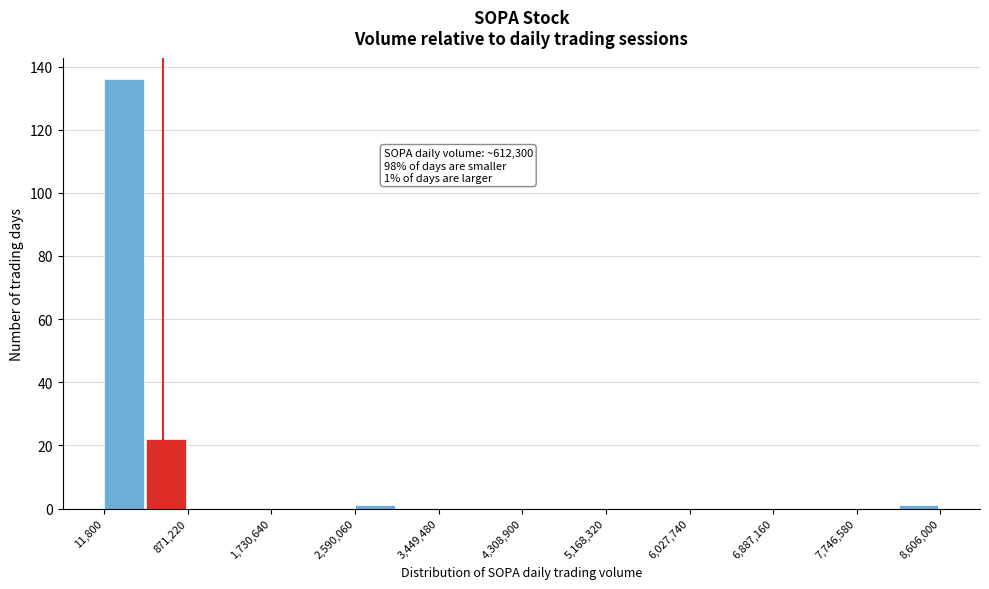

Over which range of the x-axis is the bar tallest?

0 to 400000